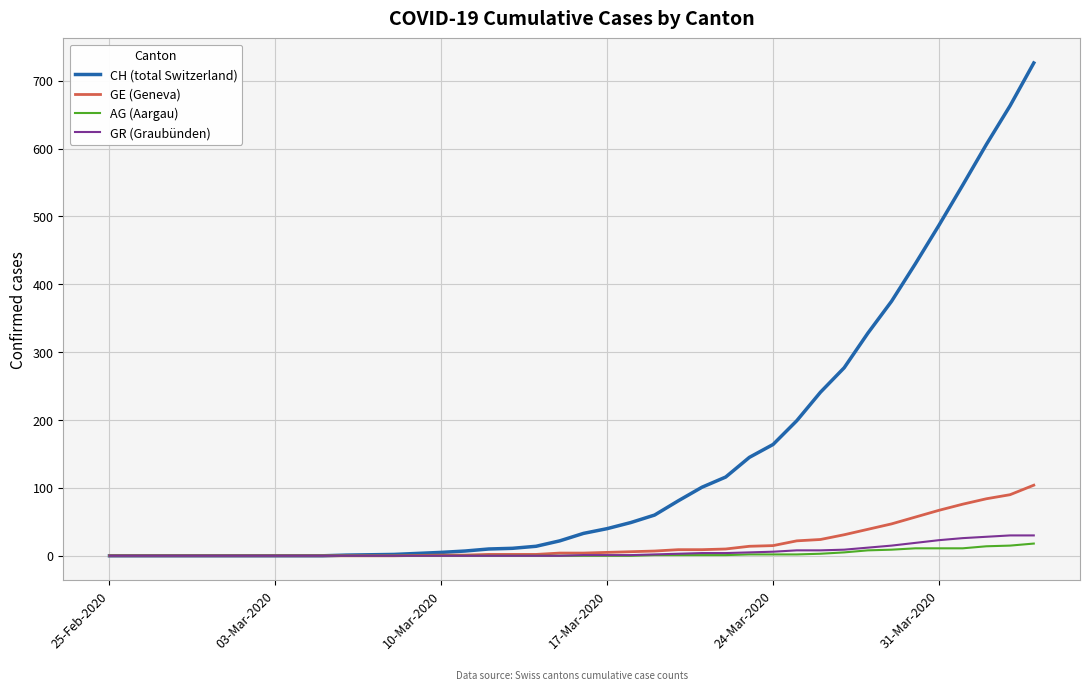

Is this an area chart (filled region under the line)?

No